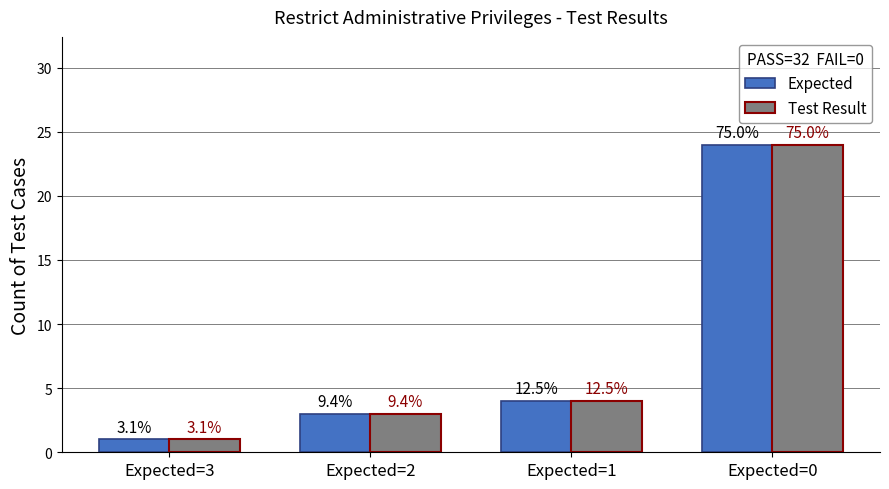

Which series has the widest spread of values?

Expected